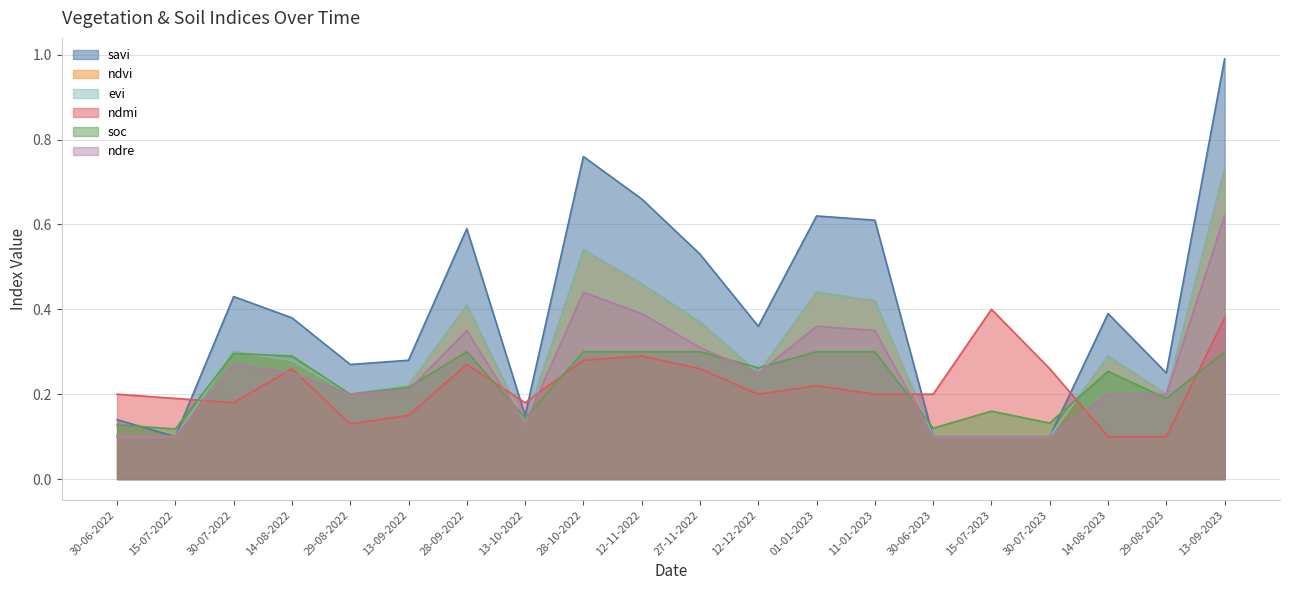

Read the evi value at 27-11-2022.

0.4